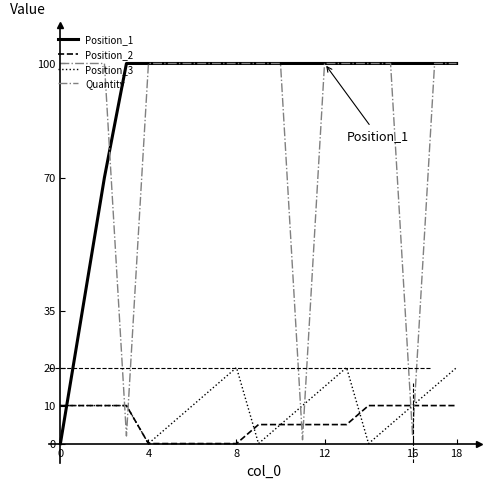

How many lines are shown in the chart?

4